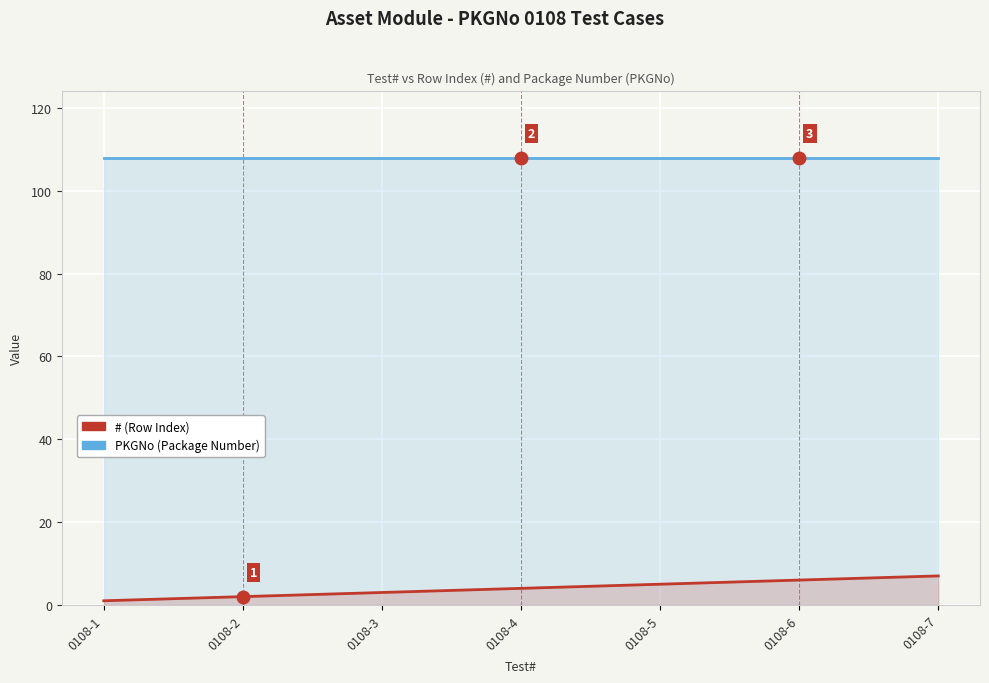

The value of PKGNo at 0108-5 is 28. True or false?

False